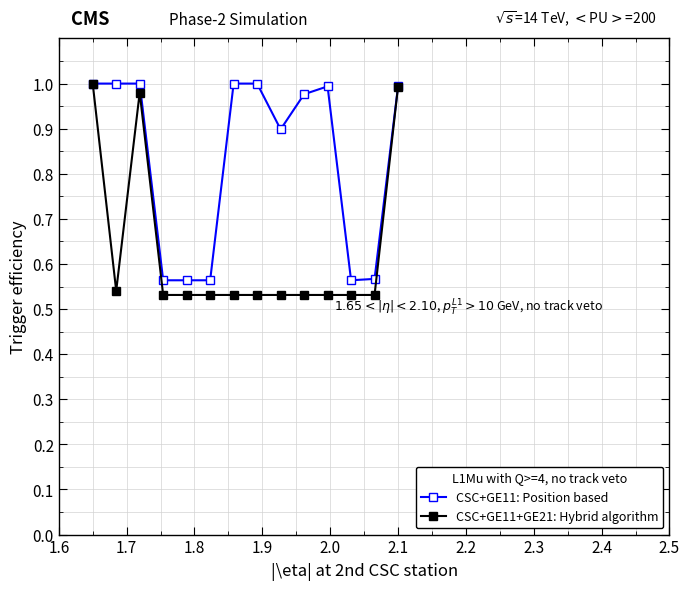

Which series has the largest range (max minus min)?

CSC+GE11+GE21: Hybrid algorithm